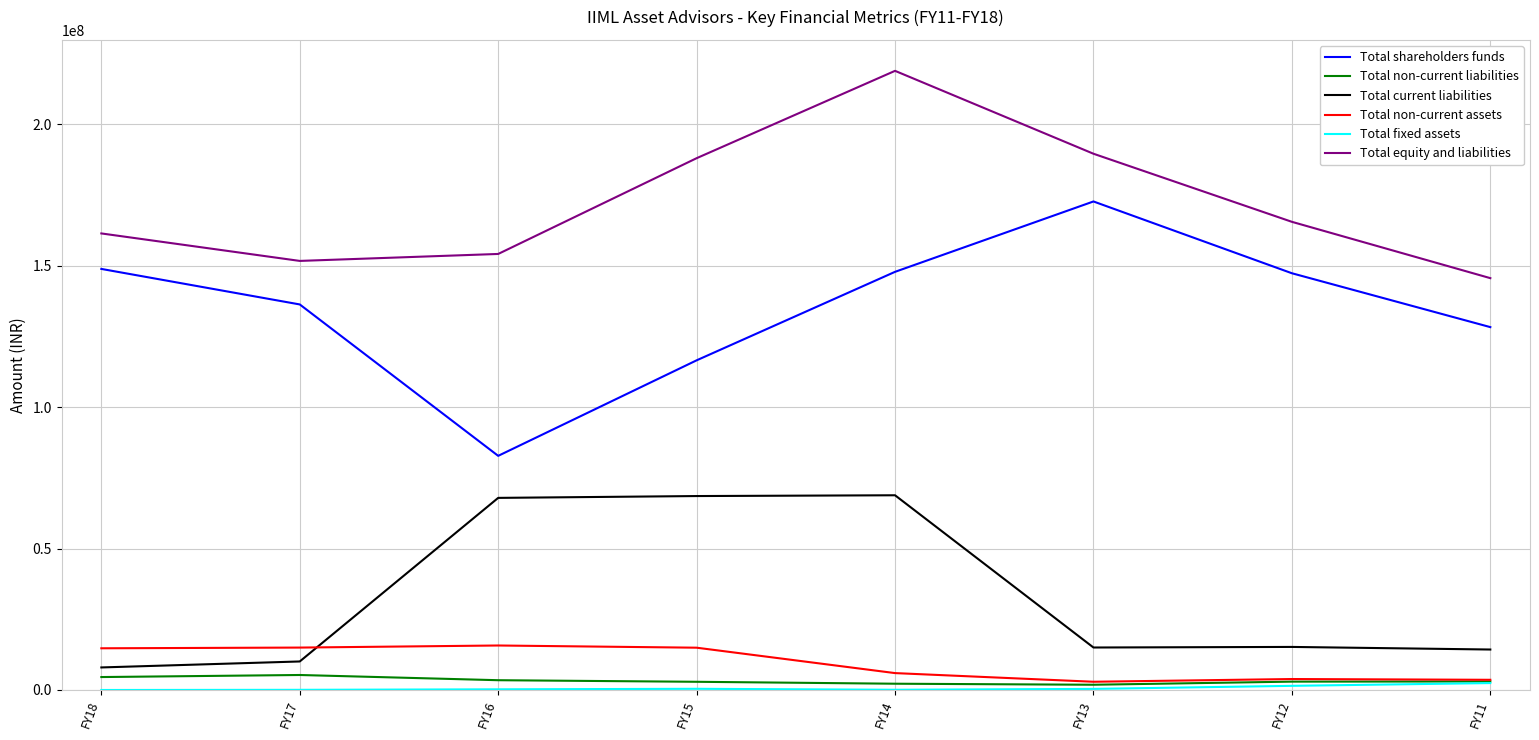

Between FY16 and FY14, which series saw the biggest shift?

Total shareholders funds